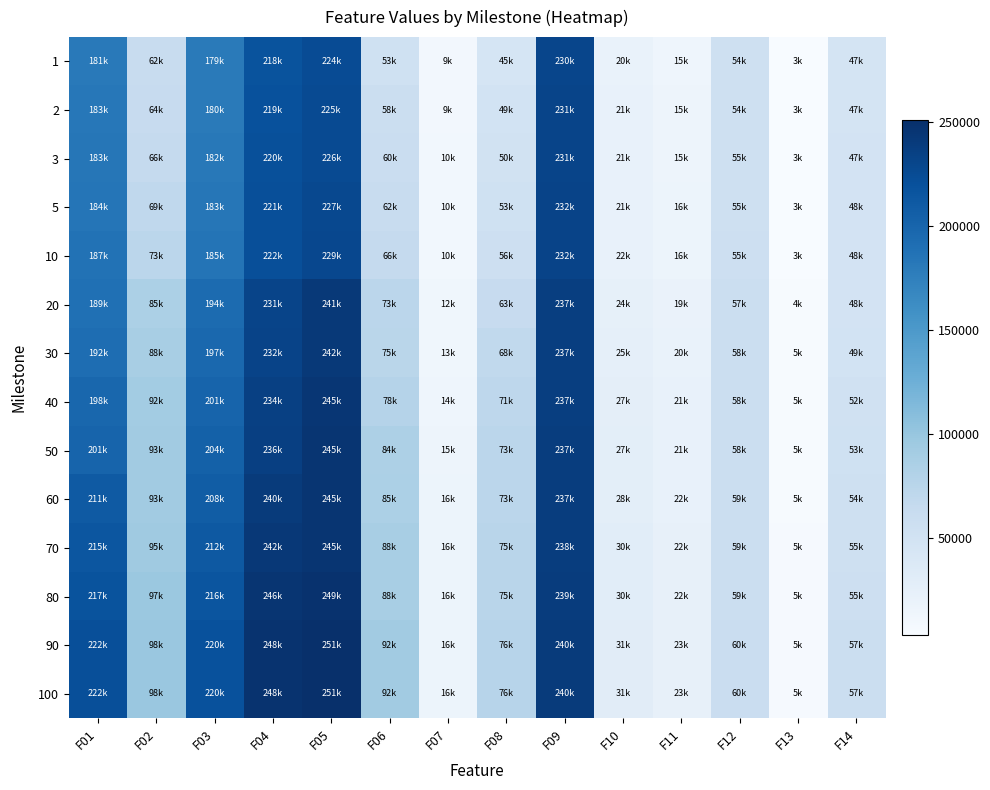

At which category is the sum across all series the highest?

F05